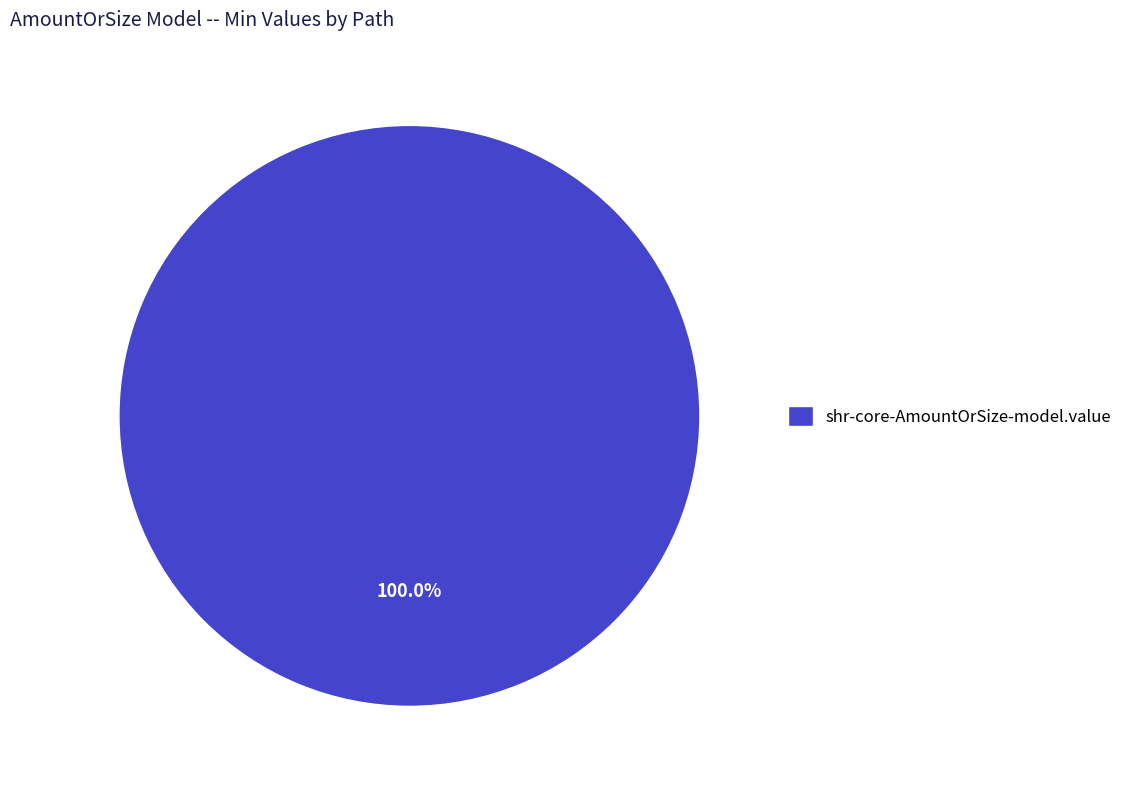

Does shr-core-AmountOrSize-model.value represent more than half of the total?

Yes